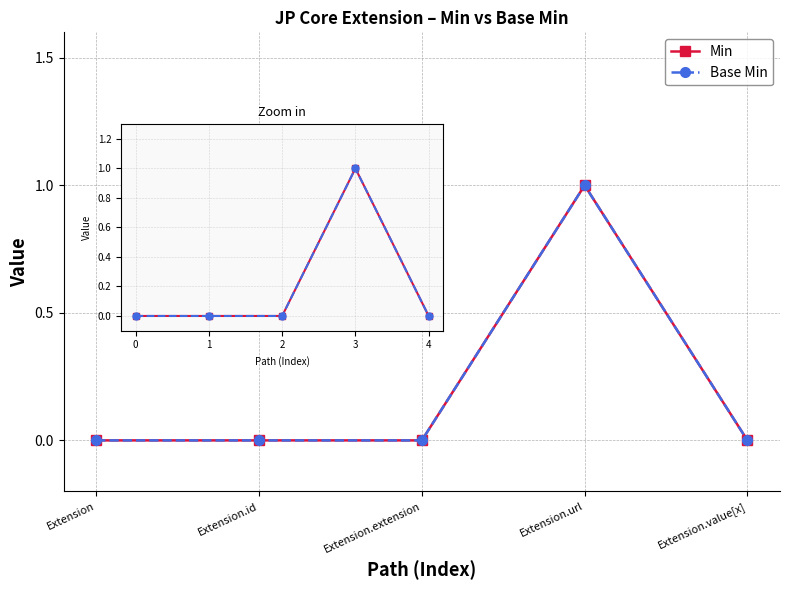

True or false: Min and Base Min cross at least once.

False